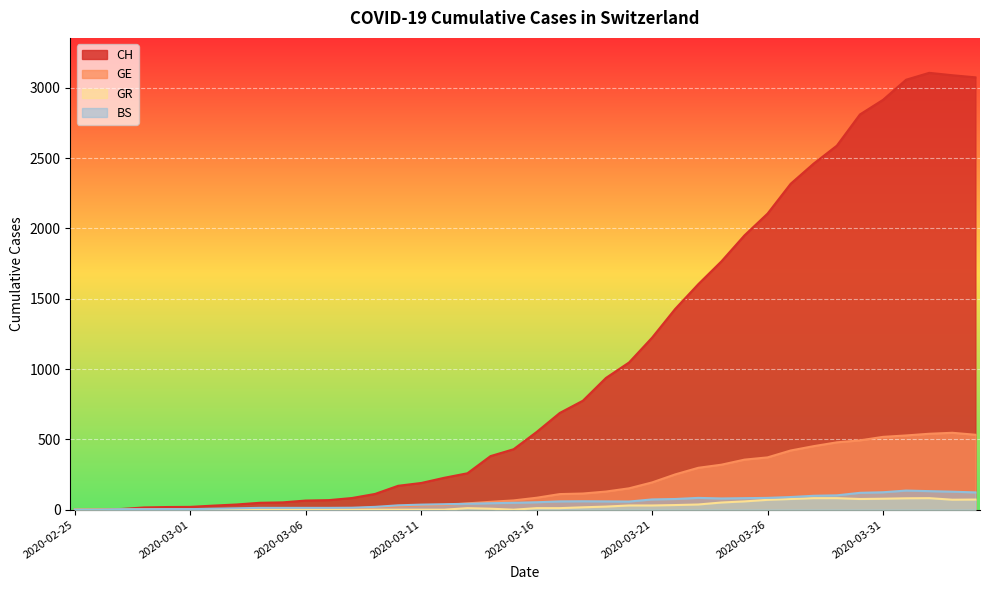

At which category is the sum across all series the highest?

2020-04-02